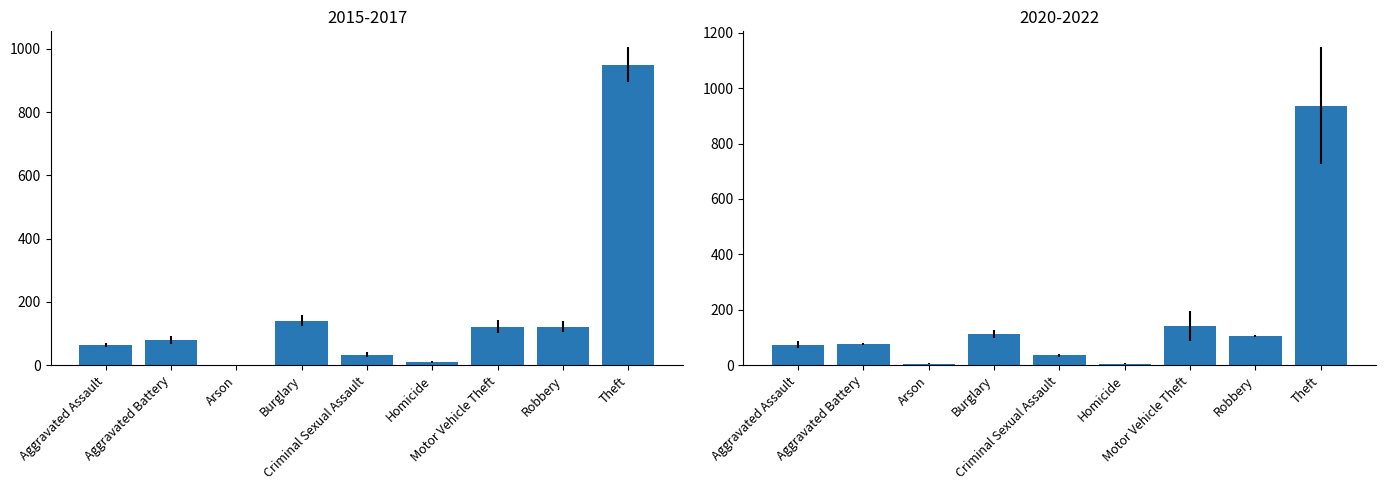

Which has a higher value, Motor Vehicle Theft or Criminal Sexual Assault?

Motor Vehicle Theft